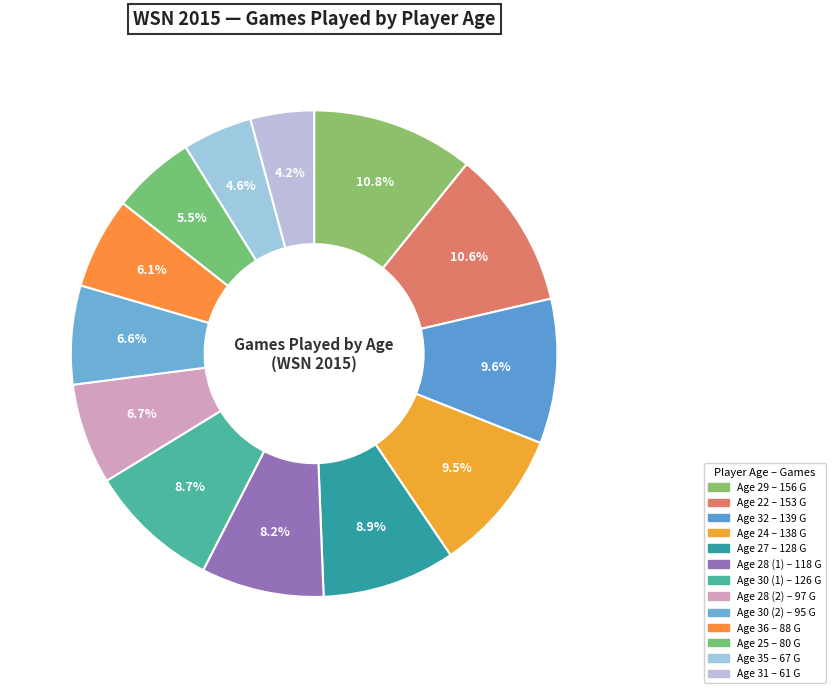

What is the smallest slice in the pie chart?

Age 31